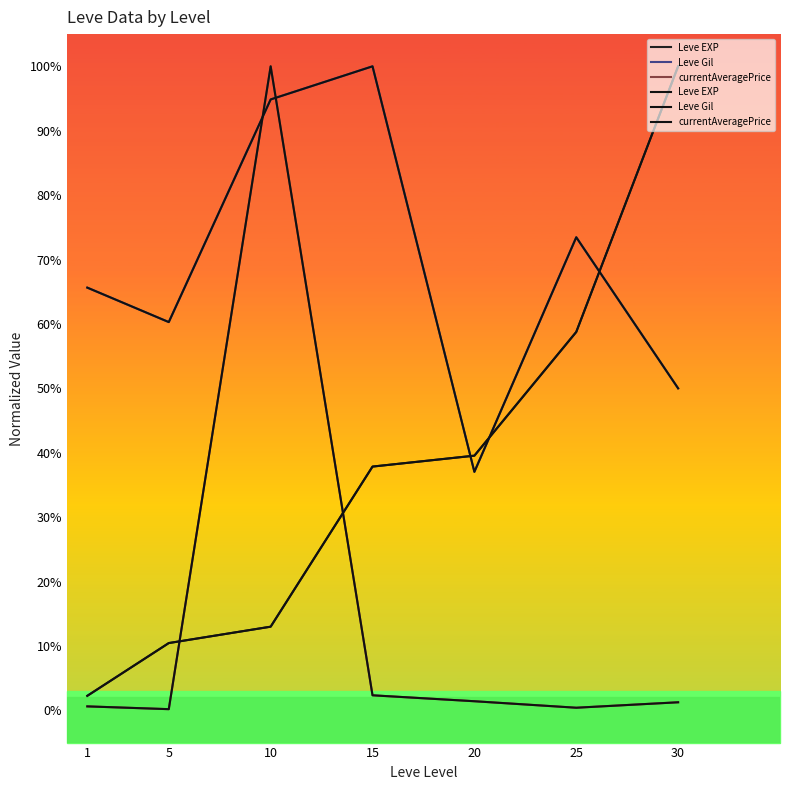

True or false: currentAveragePrice and Leve Gil cross at least once.

True